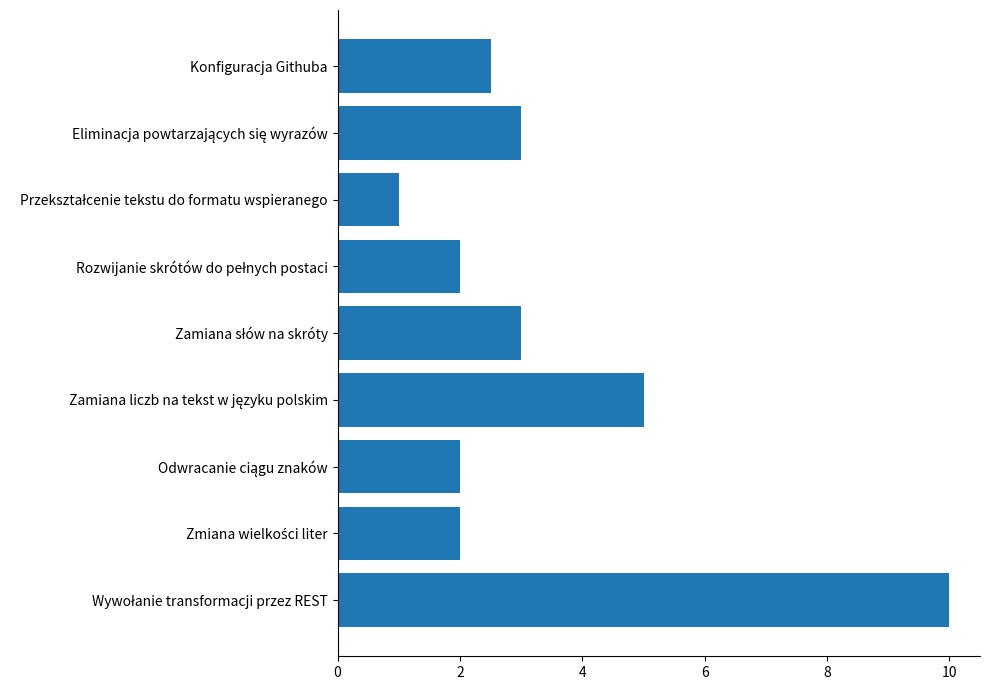

What is the difference between the second highest and minimum values?

4.0